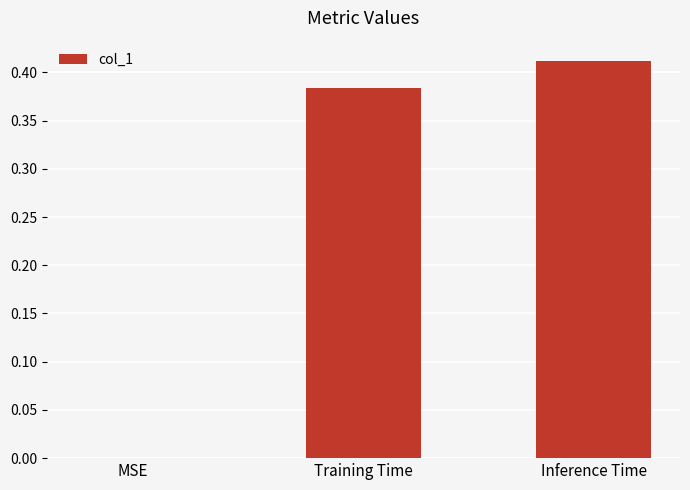

Where is the data nearest to the value 0?

MSE